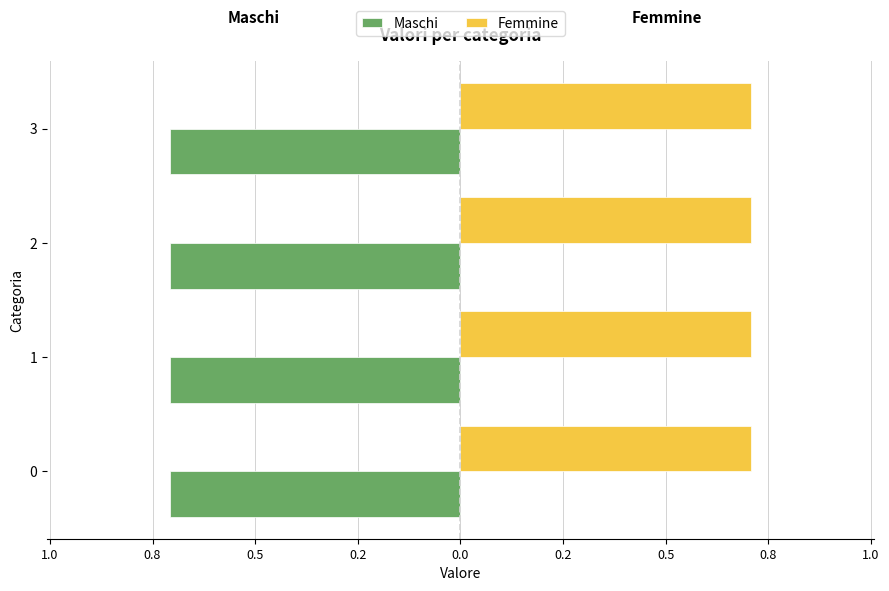

What is the value of the Maschi bar at the 2nd from the left?

0.7